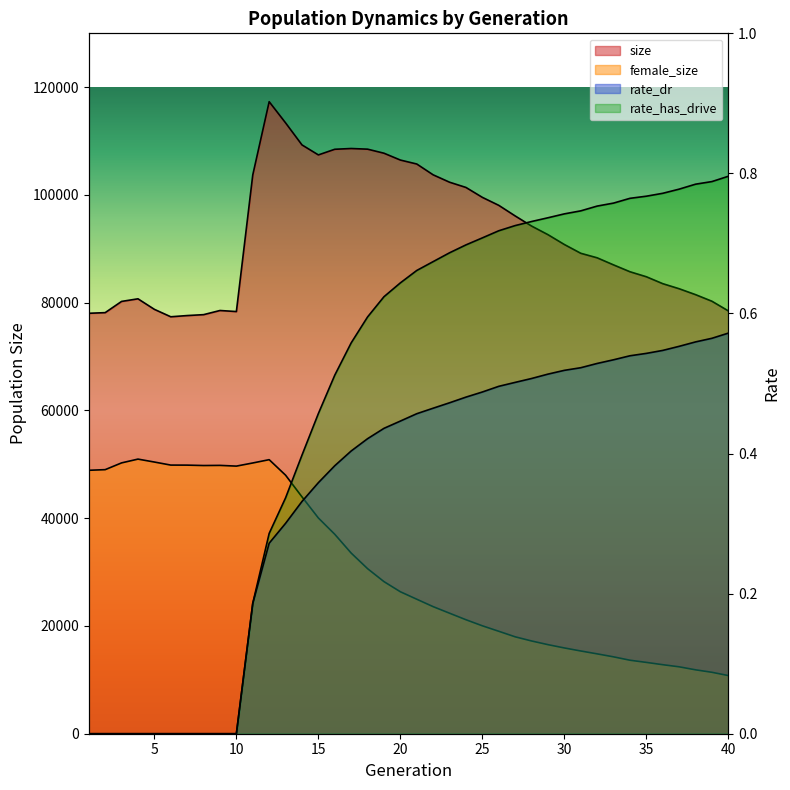

What is the difference between the maximum and minimum values in the rate_dr series?

0.6